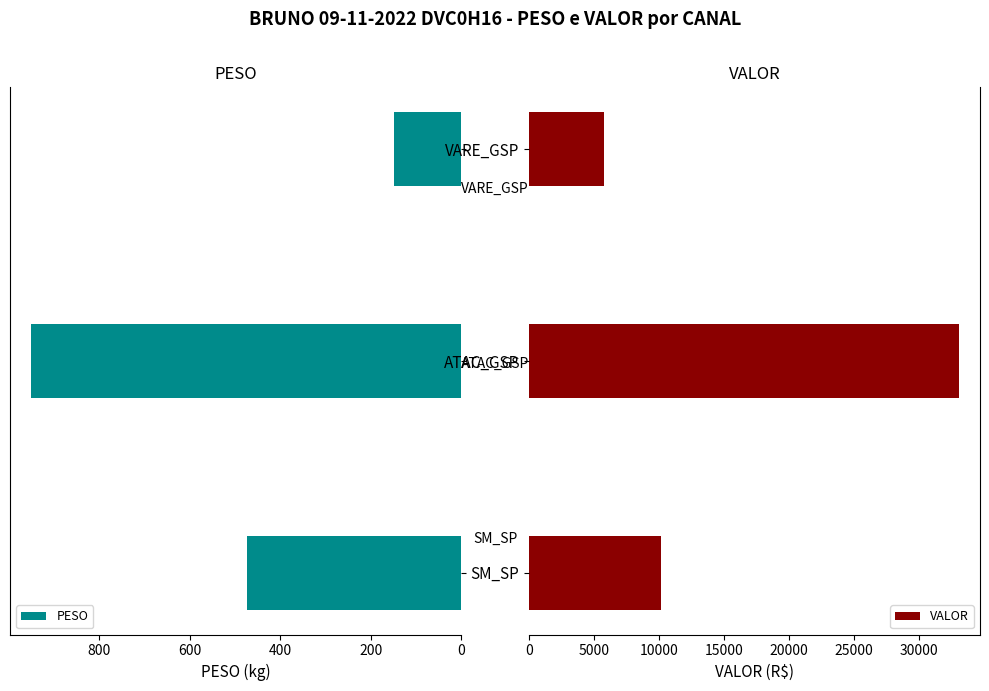

Which category has the highest value in the VALOR series?

ATAC_GSP